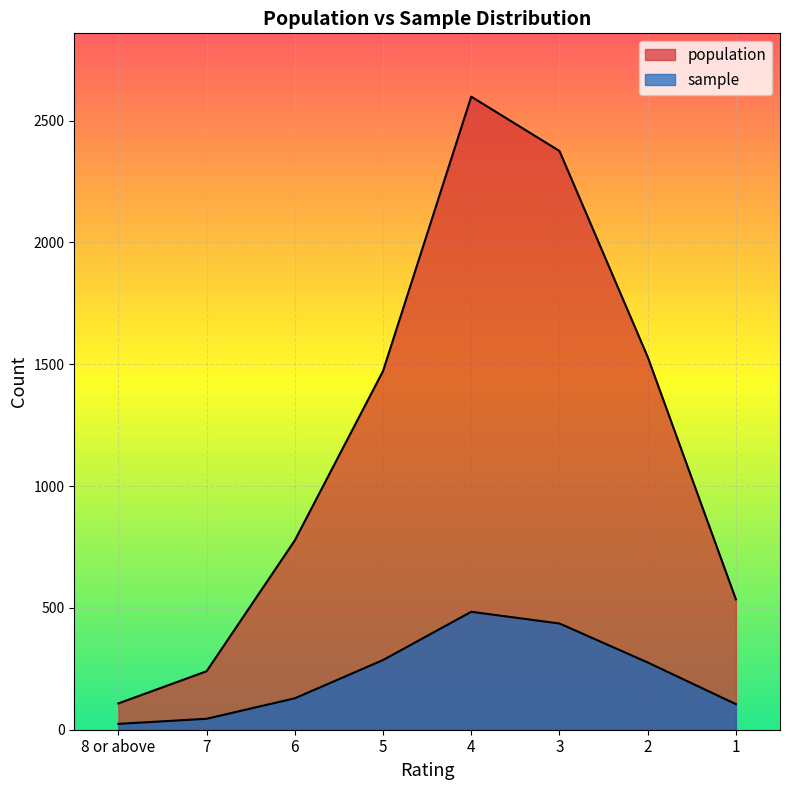

Which series has the largest range (max minus min)?

population